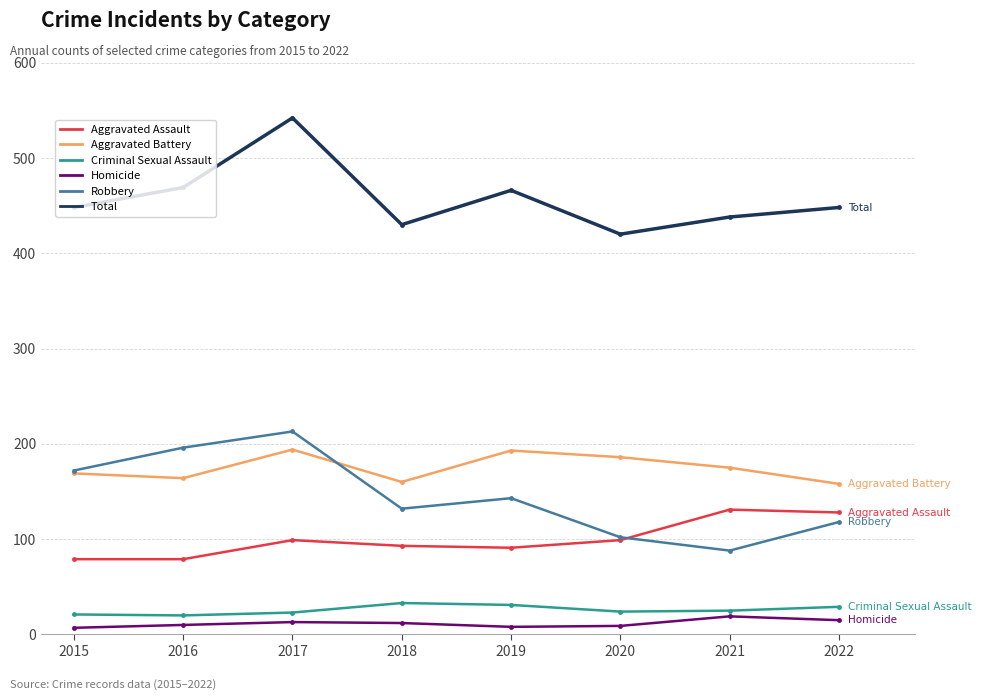

What is the greatest value displayed?

542